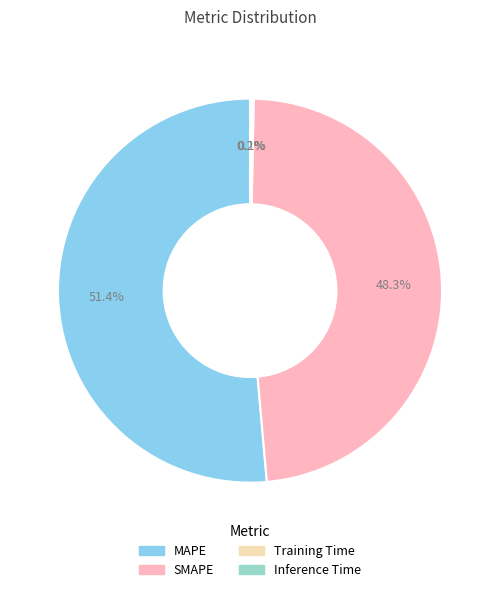

Is there any slice that represents more than half of the pie?

Yes